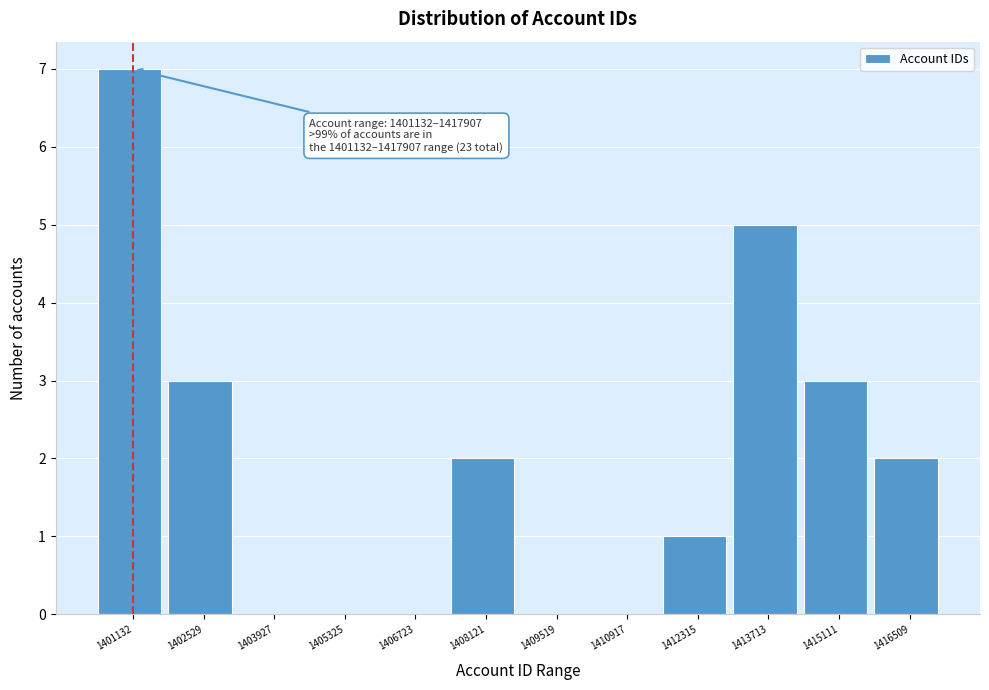

Reading right to left, what are all the values shown in this chart?

1416509=2	1415111=3	1413713=5	1412315=1	1410917=0	1409519=0	1408121=2	1406723=0	1405325=0	1403927=0	1402529=3	1401132=7